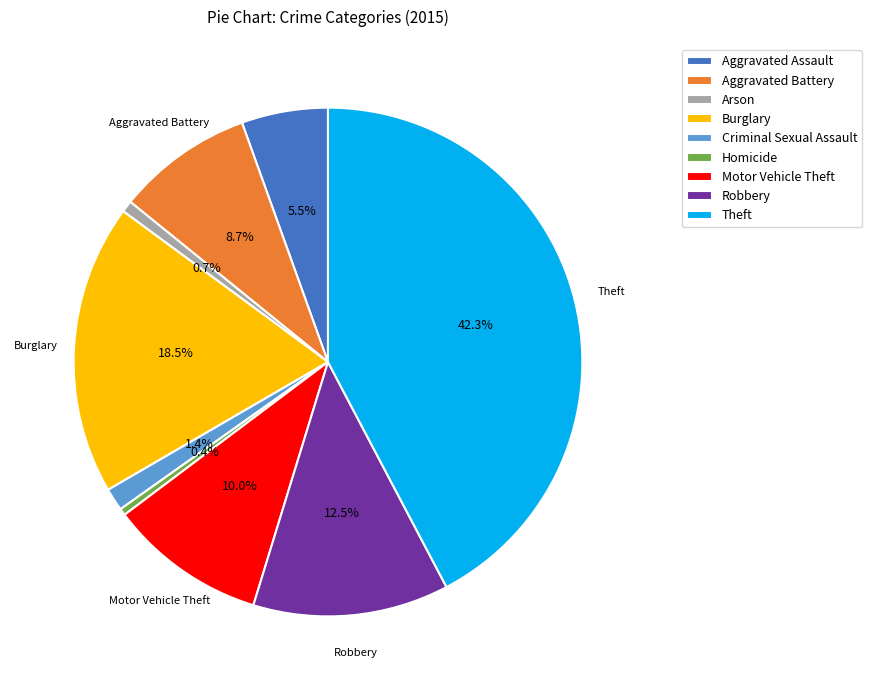

How many segments does this pie chart have?

9